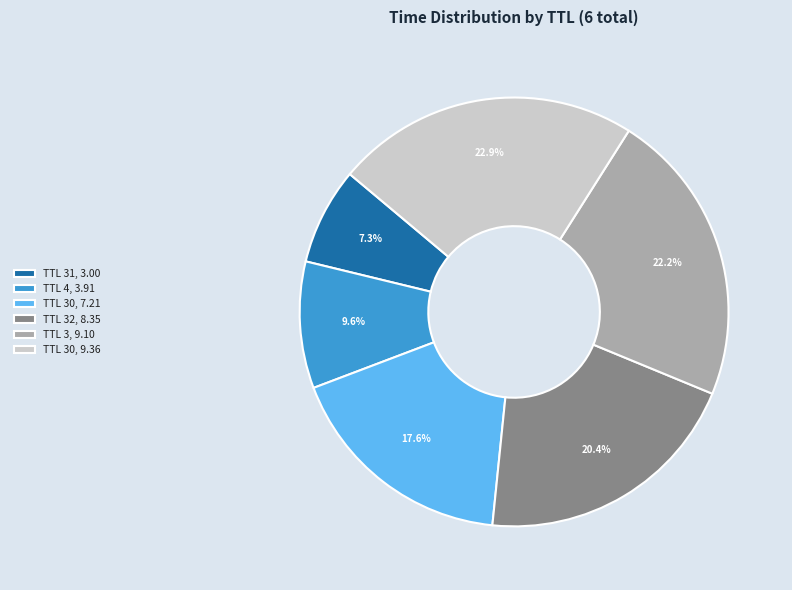

Which has a higher value, TTL 32, 8.35 or TTL 3, 9.10?

TTL 3, 9.10